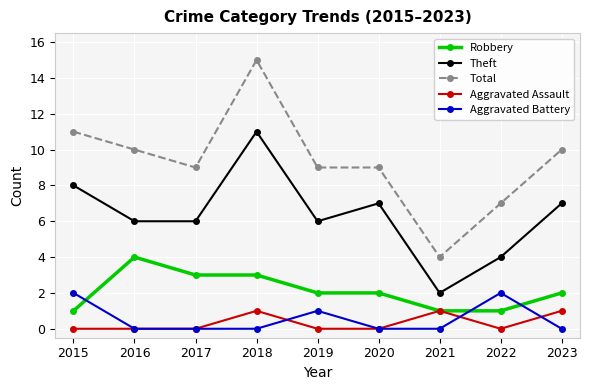

True or false: Total has more than 2 interior local peaks.

False